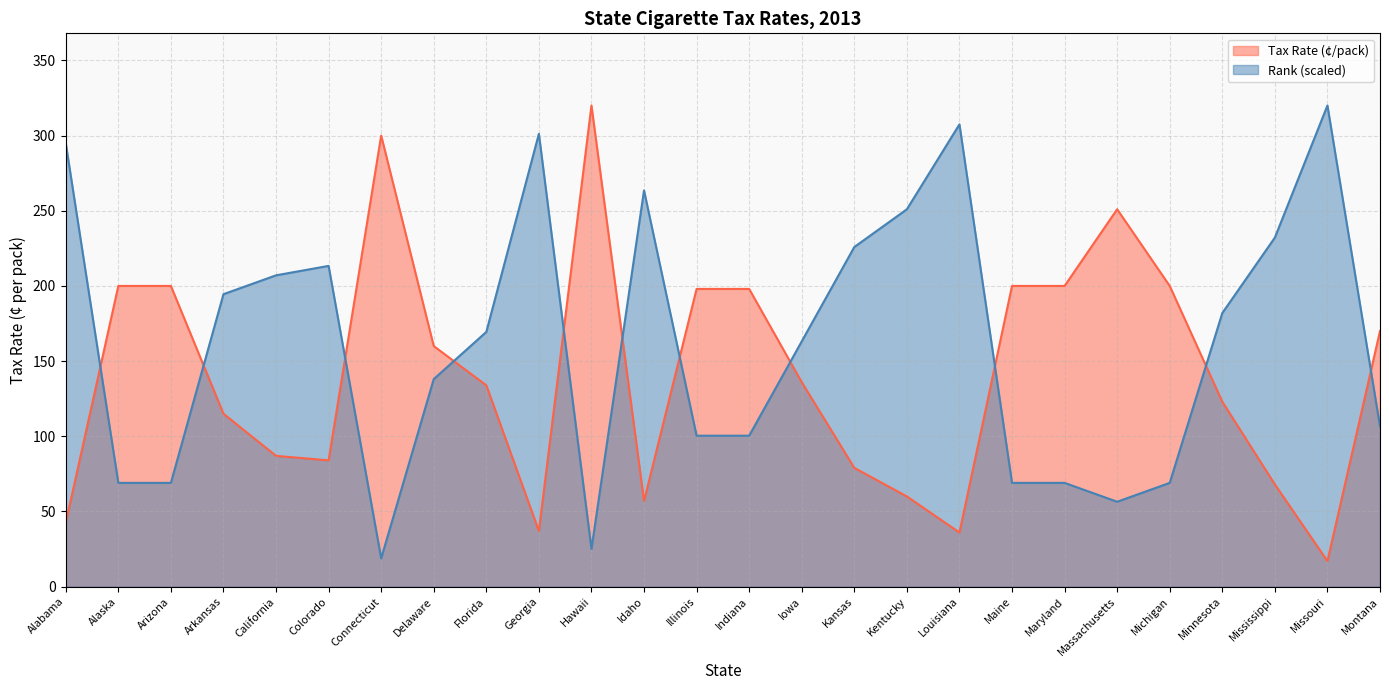

Where is Tax Rate (¢/pack) nearest to the value 168?

Montana